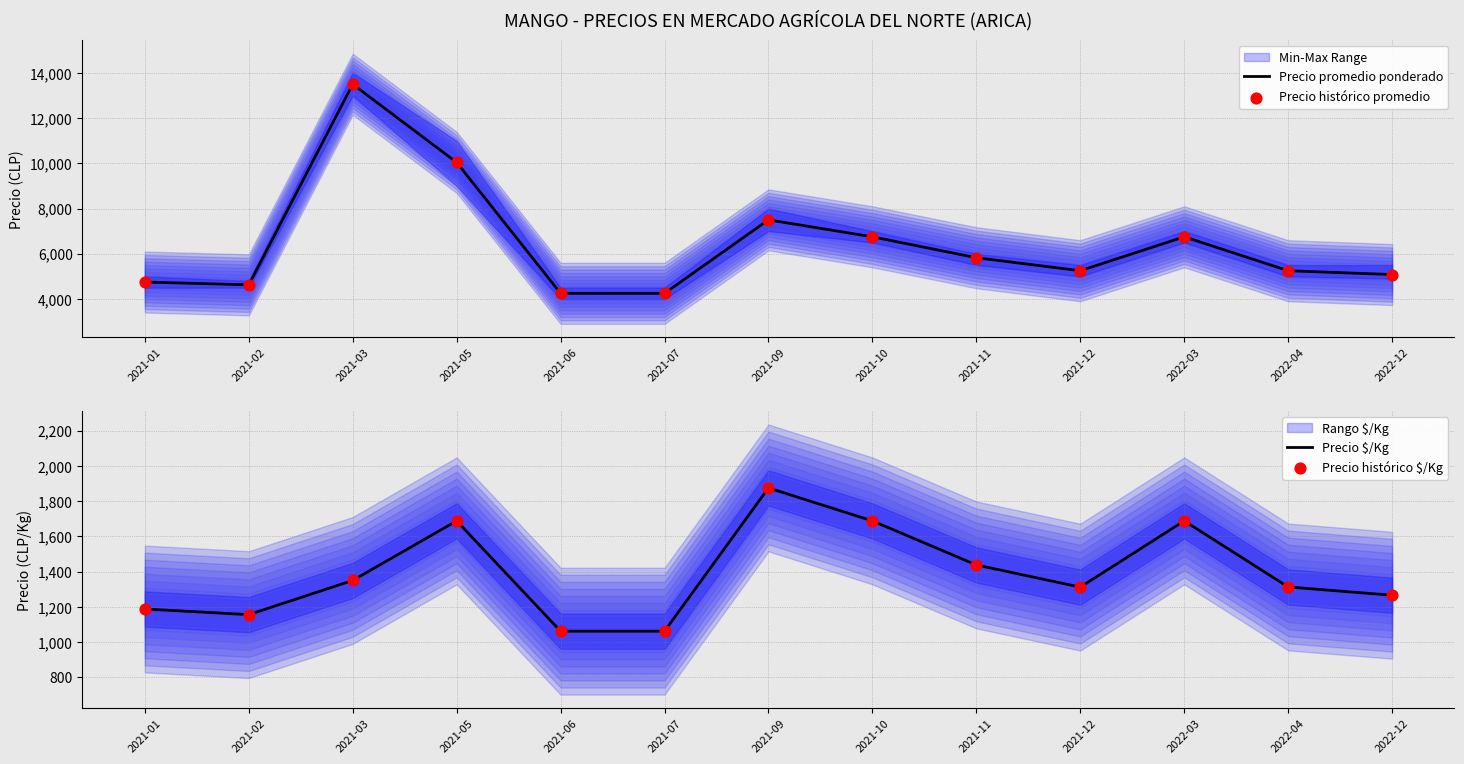

Which series has the largest total across all categories?

Precio promedio ponderado